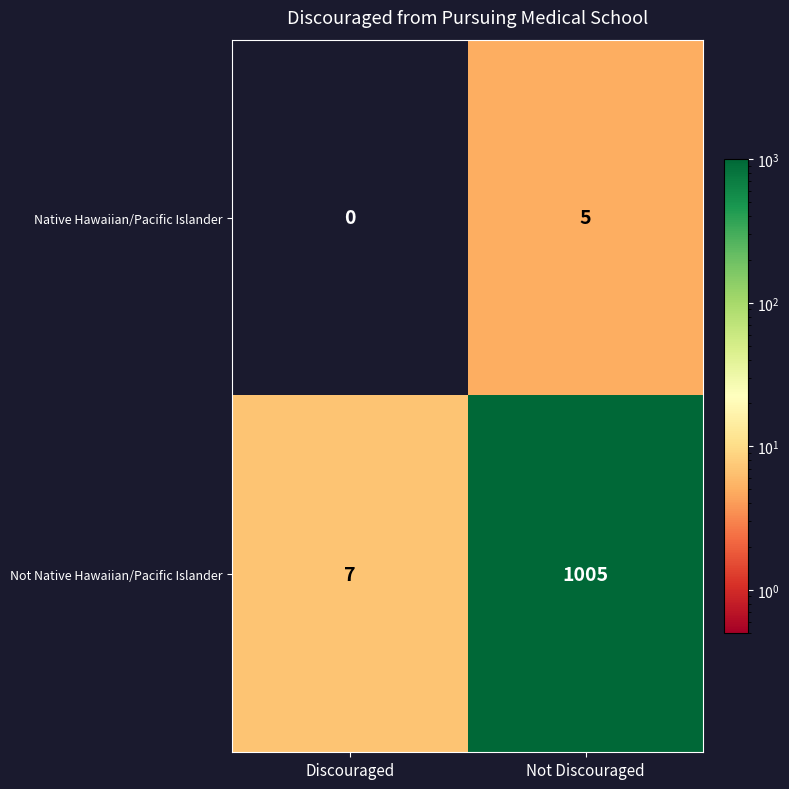

Where is Not Native Hawaiian/Pacific Islander nearest to the value 506?

Discouraged